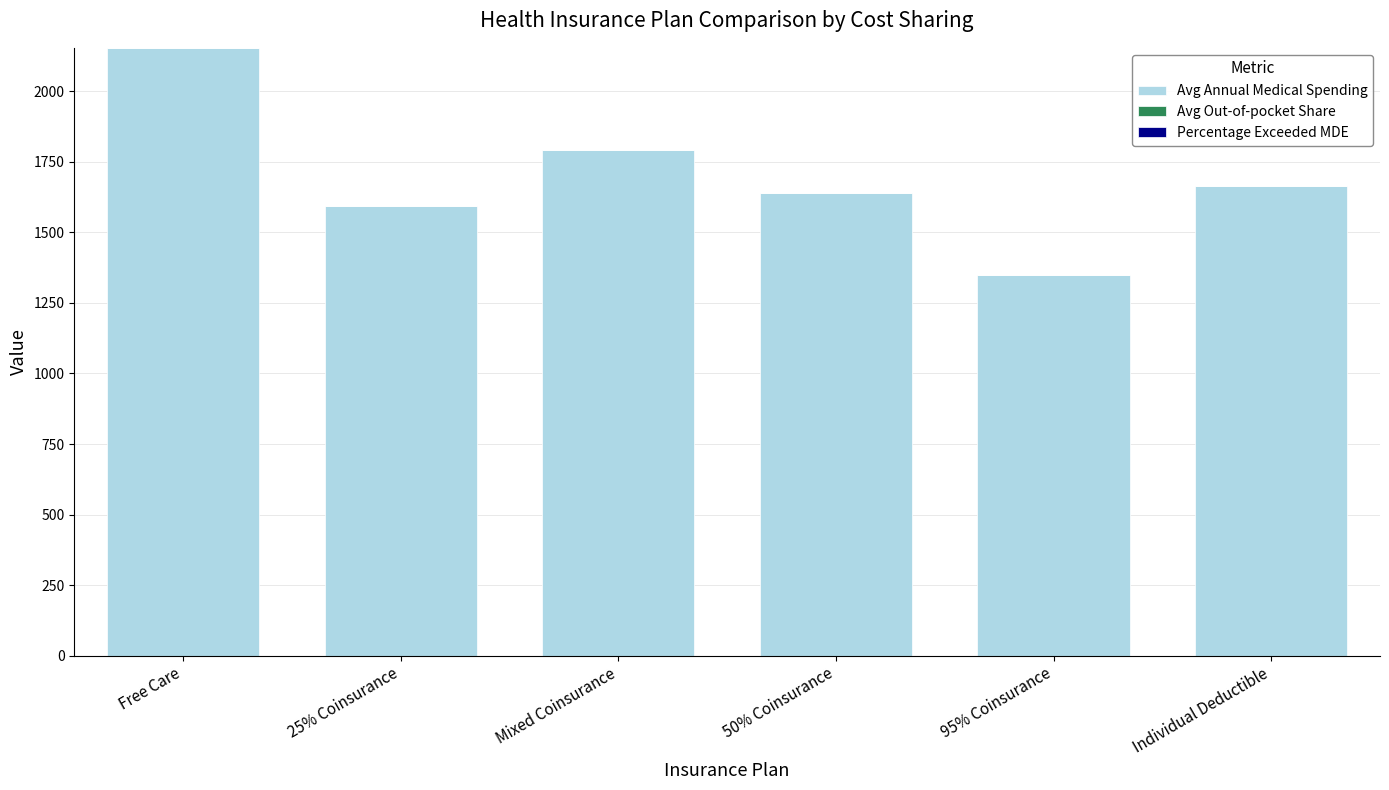

At which category is the sum across all series the highest?

Free Care